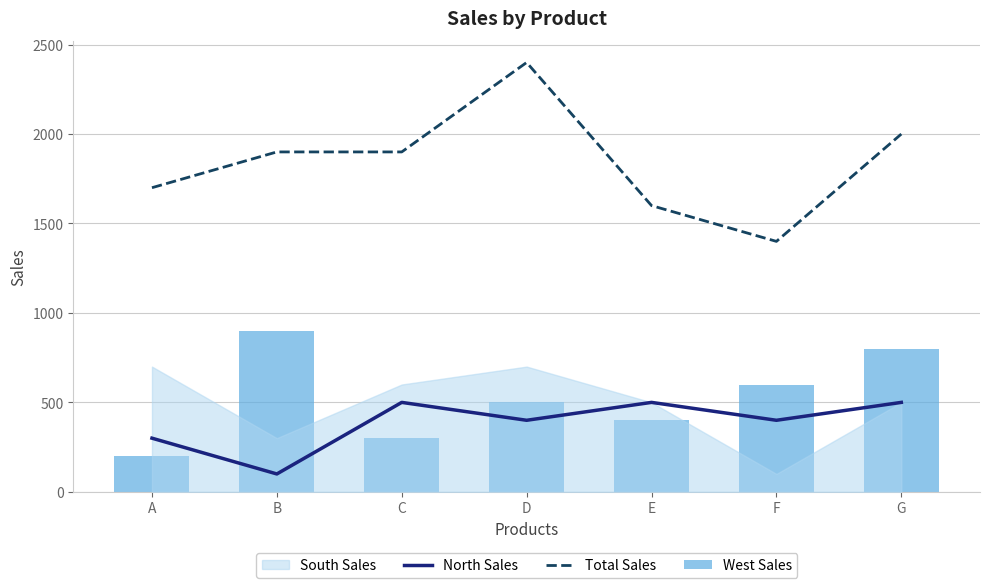

What is the value of the Total Sales bar at the 3rd from the left?

1900